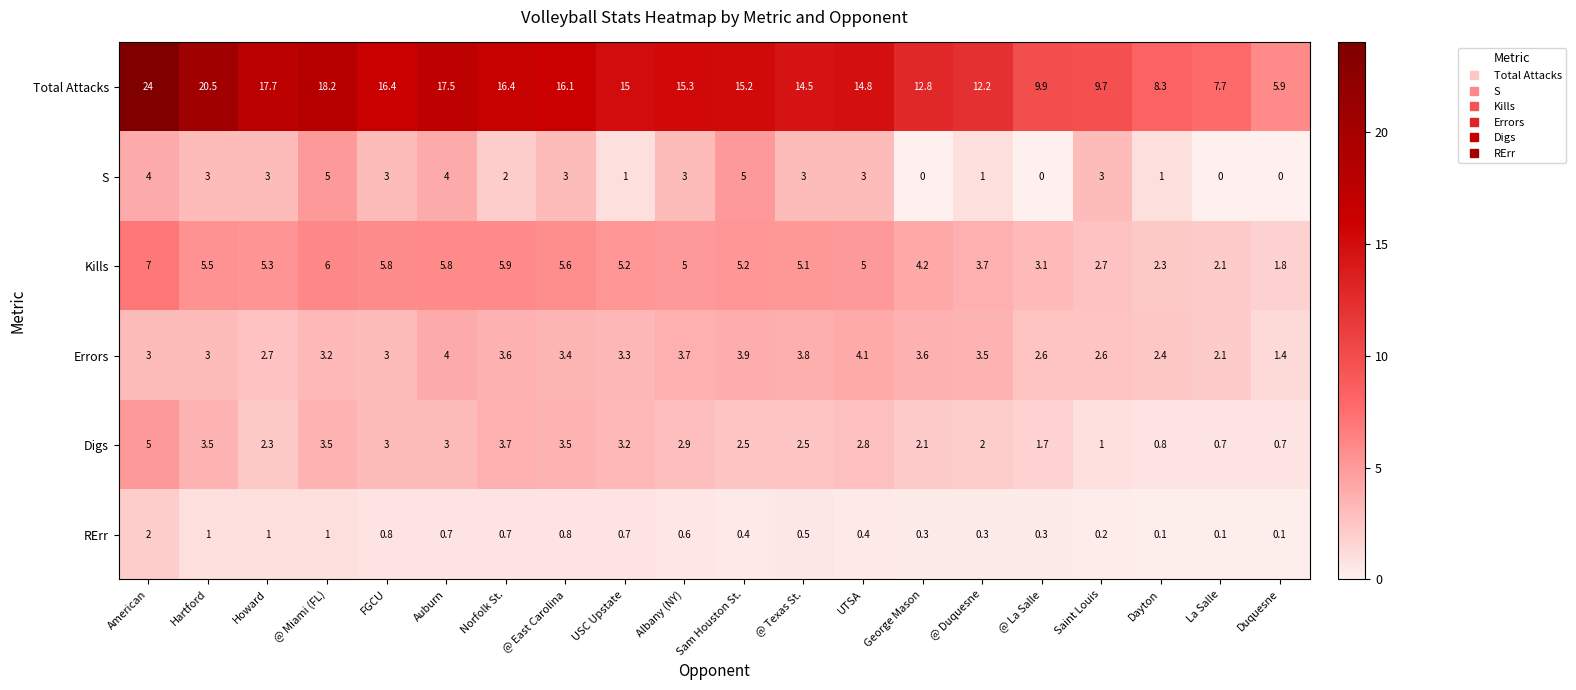

What is the total value across all series at @ Miami (FL)?

36.9